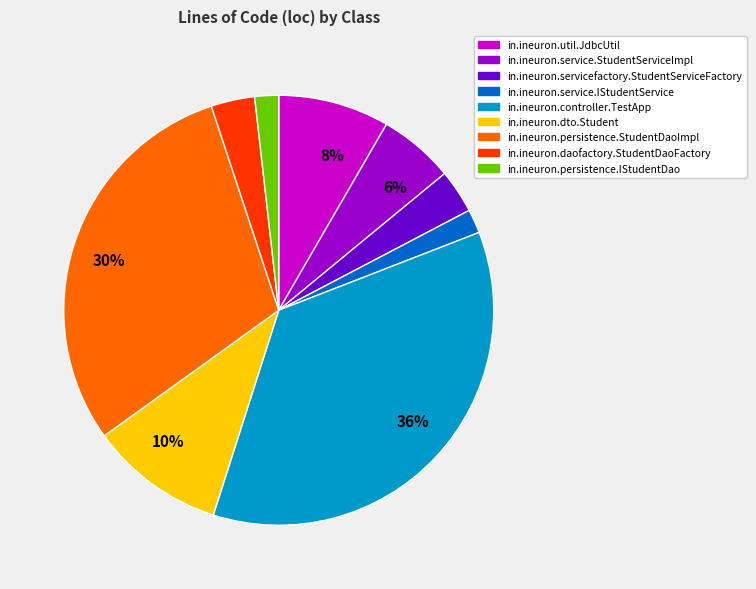

Is there a majority slice in this chart?

No